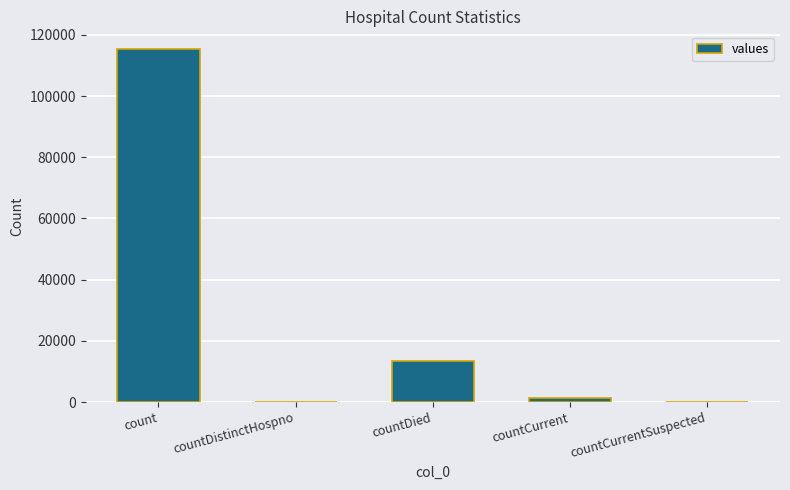

What is the change in value from countDistinctHospno to countDied?

+13343